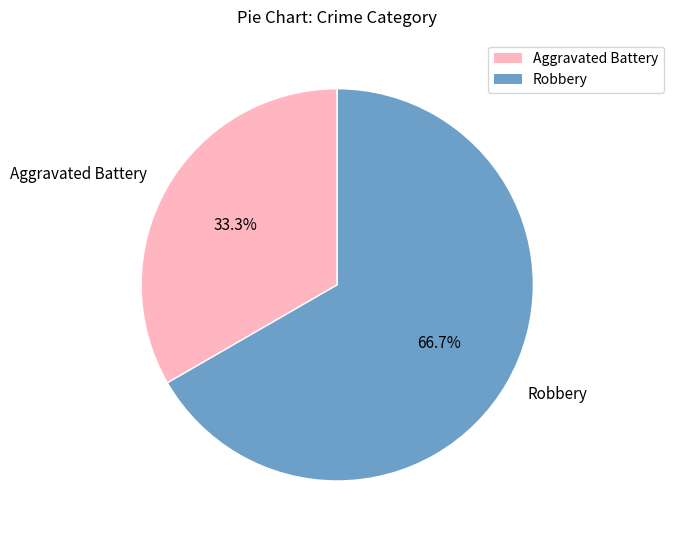

Does any single category account for the majority?

Yes